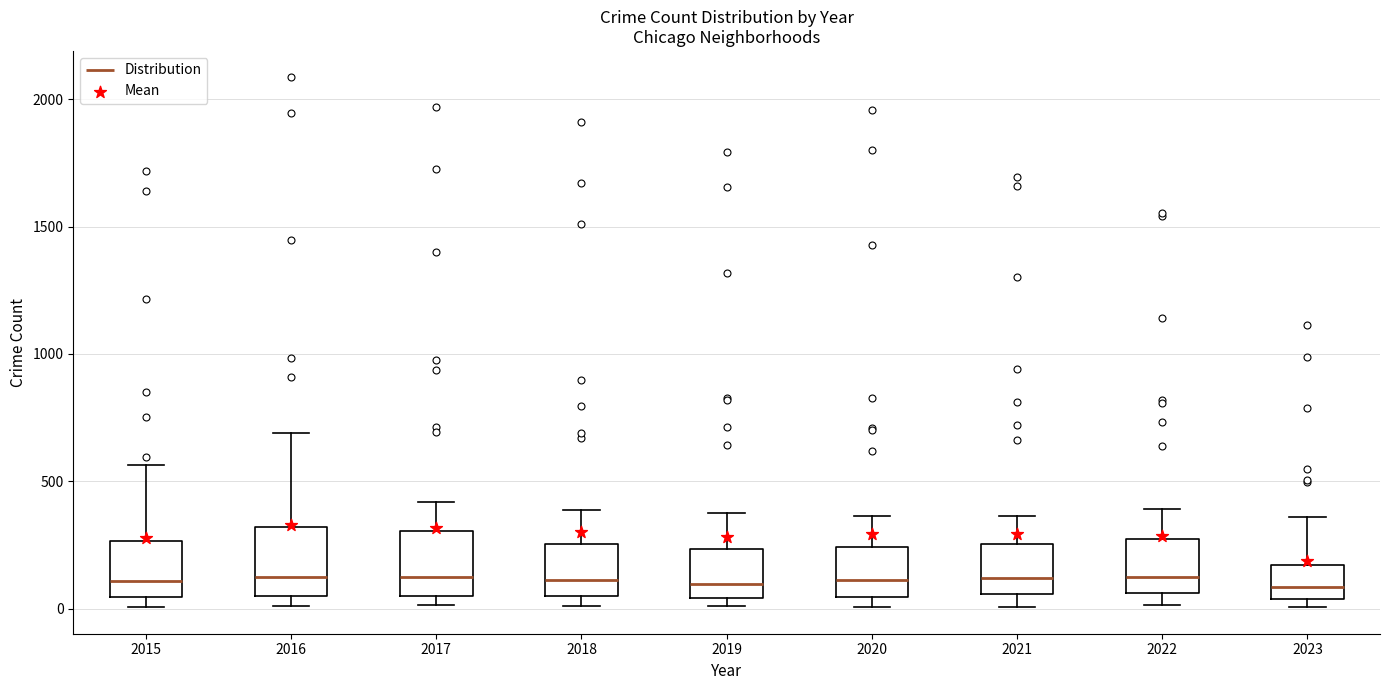

Where does the median line of the box at x = 2019 sit on the y-axis? The values are not printed on the chart, so give them approximately, as read against the axis.

100